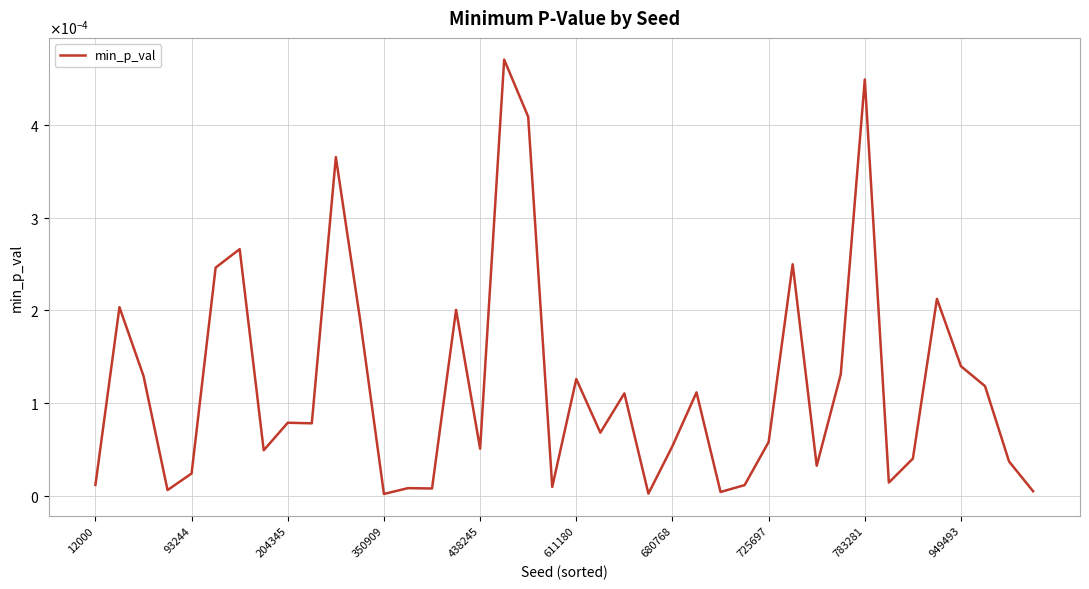

Does the chart have visible grid lines?

Yes